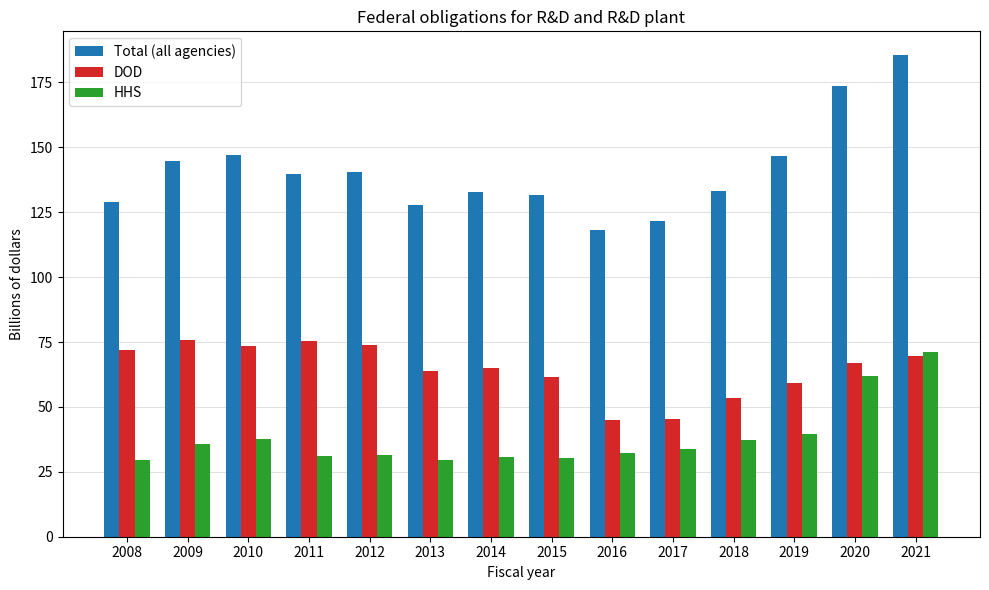

How many data points in Total (all agencies) are less than 139?

7